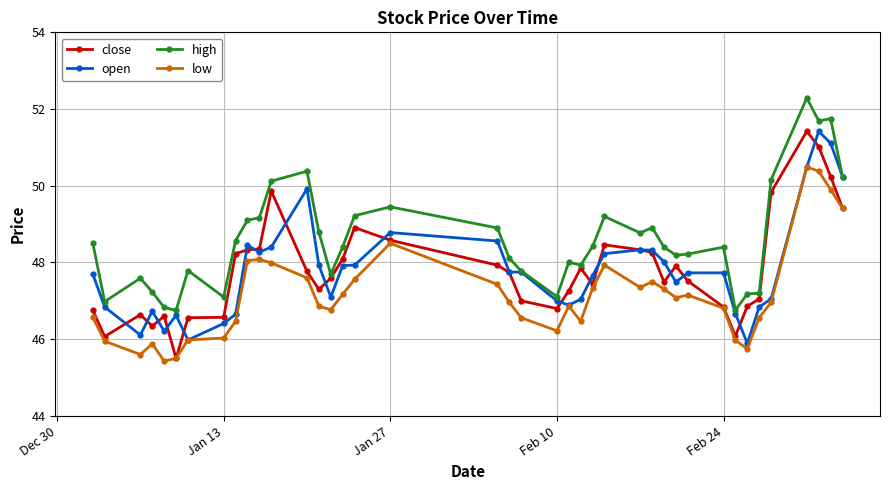

True or false: close has more than 2 points higher than both neighbors.

True